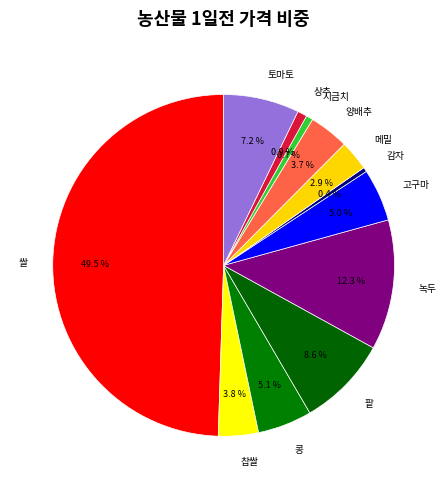

Does 콩 represent more than half of the total?

No